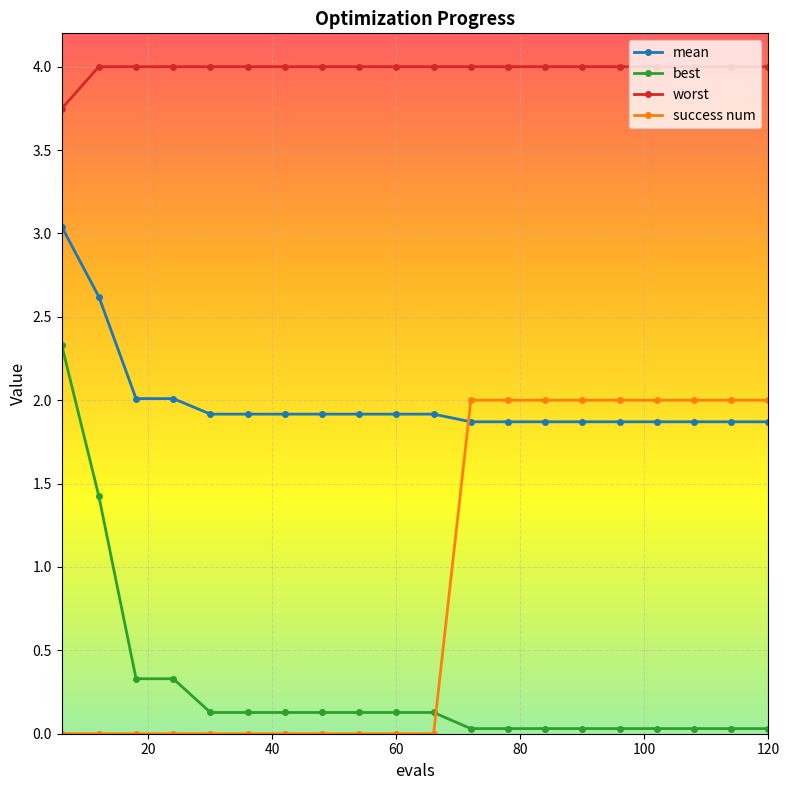

True or false: mean and best cross at least once.

False